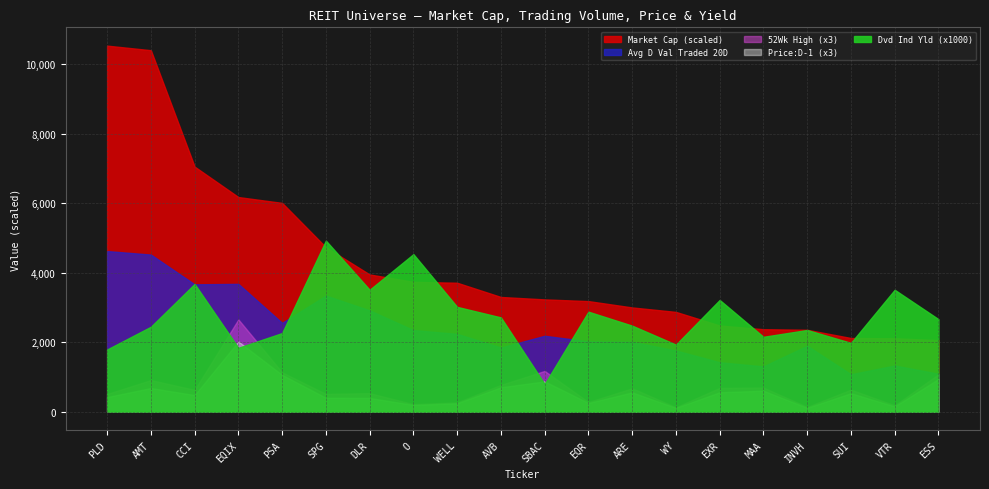

Where is 52Wk High nearest to the value 464?

SBAC